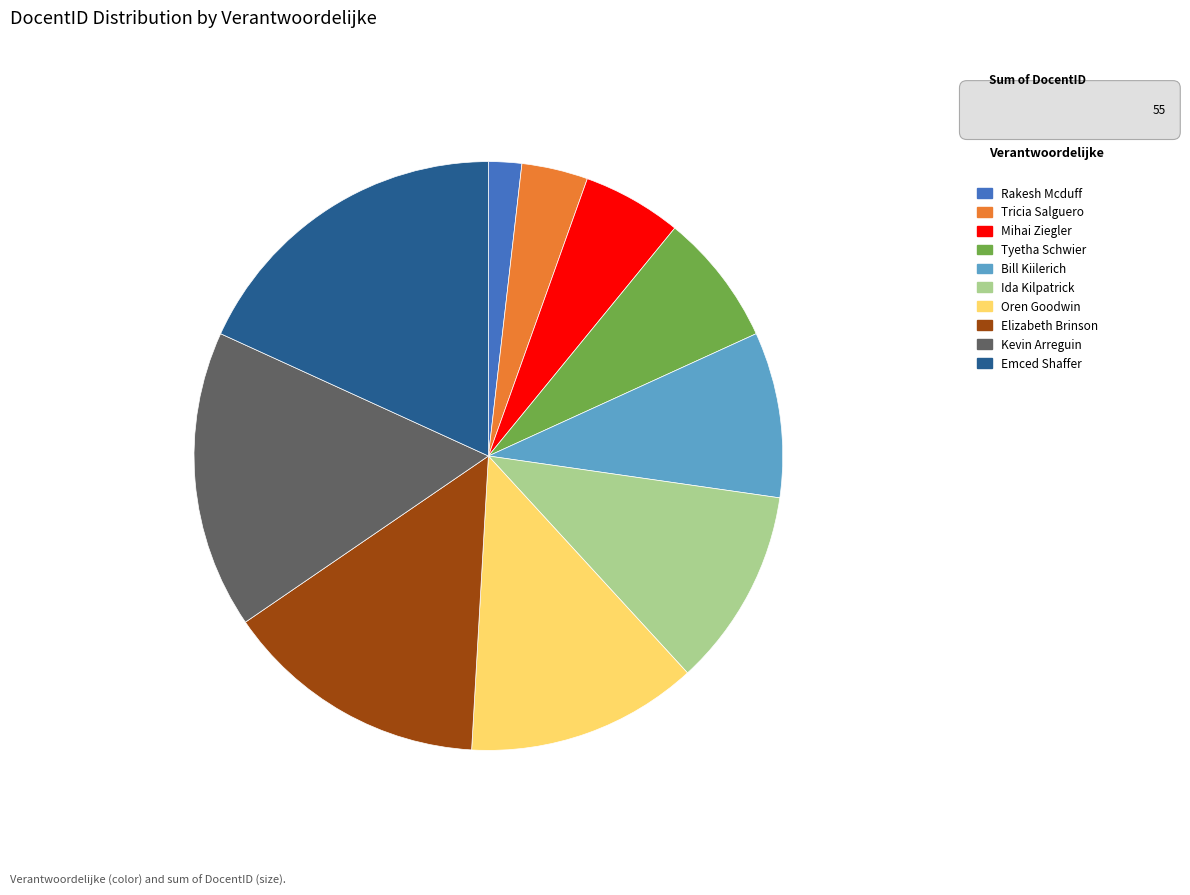

Between Emced Shaffer and Tricia Salguero, which is larger?

Emced Shaffer